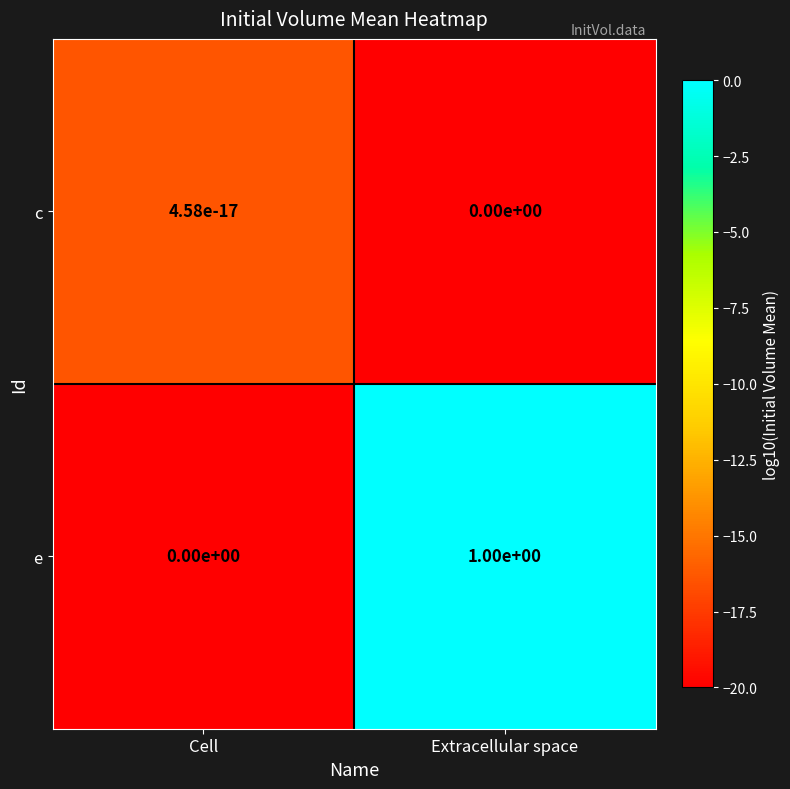

Rank the series by their maximum value, from lowest to highest.

c, e